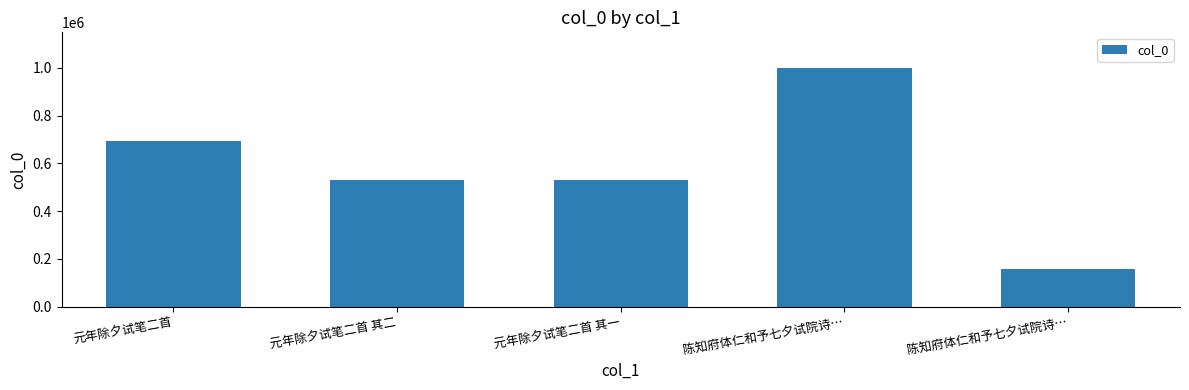

Where does the data first go above 529160?

元年除夕试笔二首